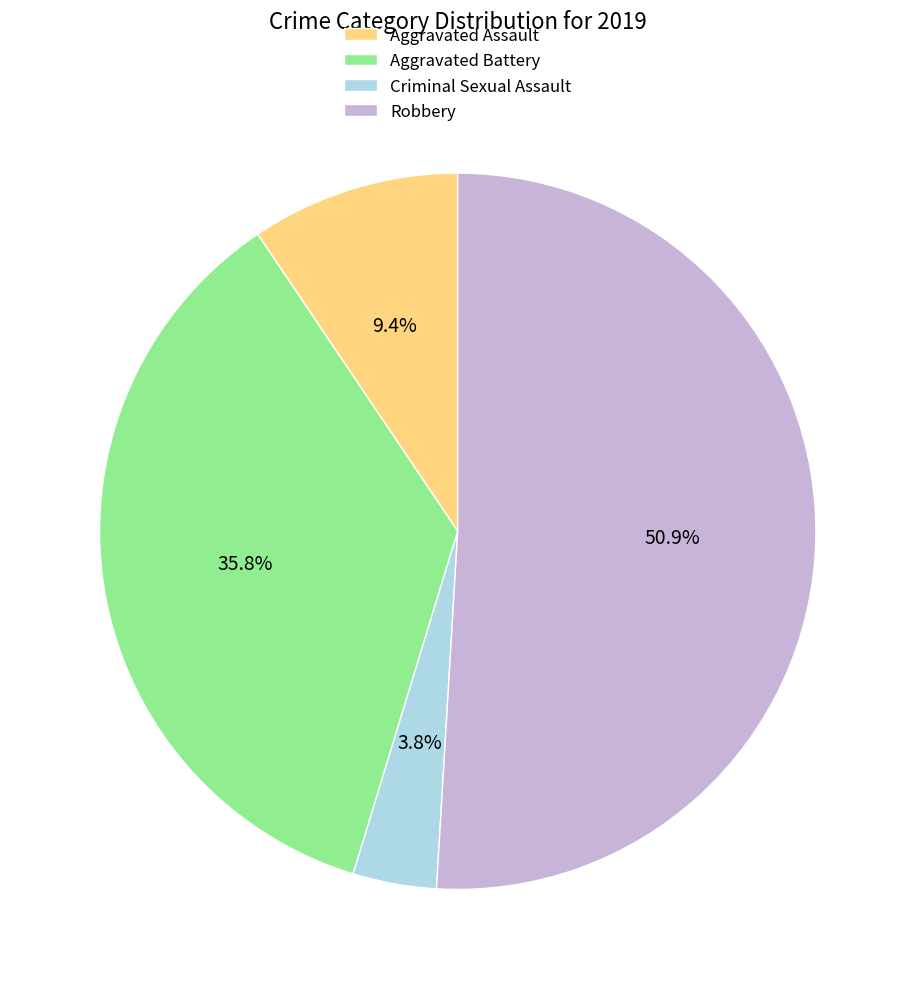

To the nearest percent, what is the average slice percentage?

25%